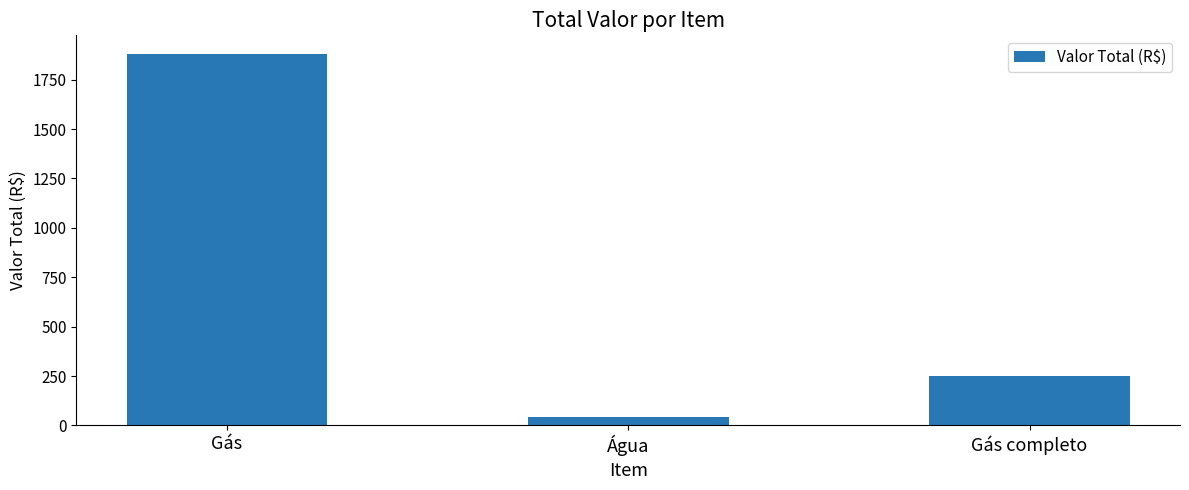

What is the difference between the second highest and minimum values?

205